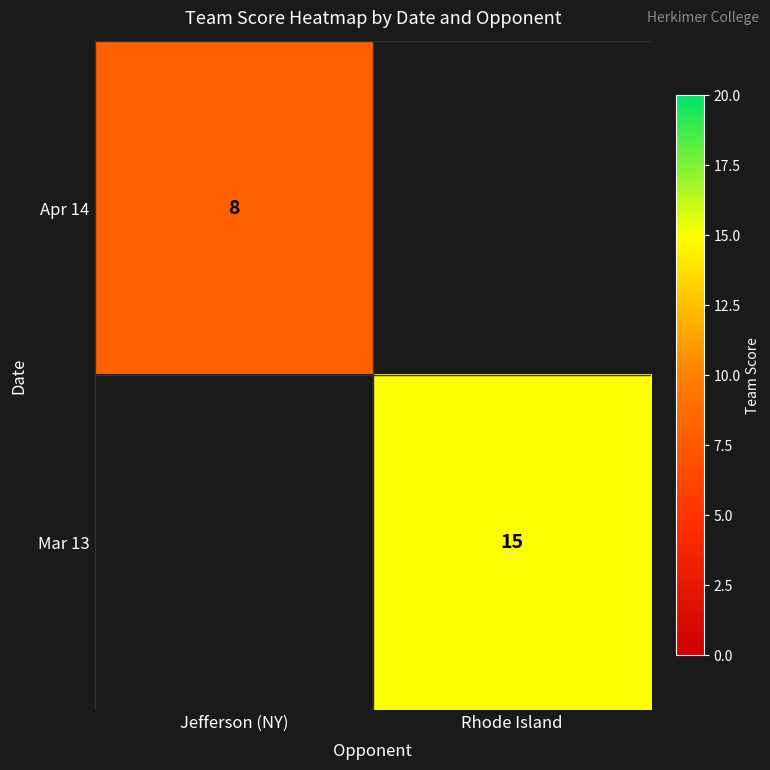

Is it true that Apr 14 equals 8 at Jefferson (NY)?

True